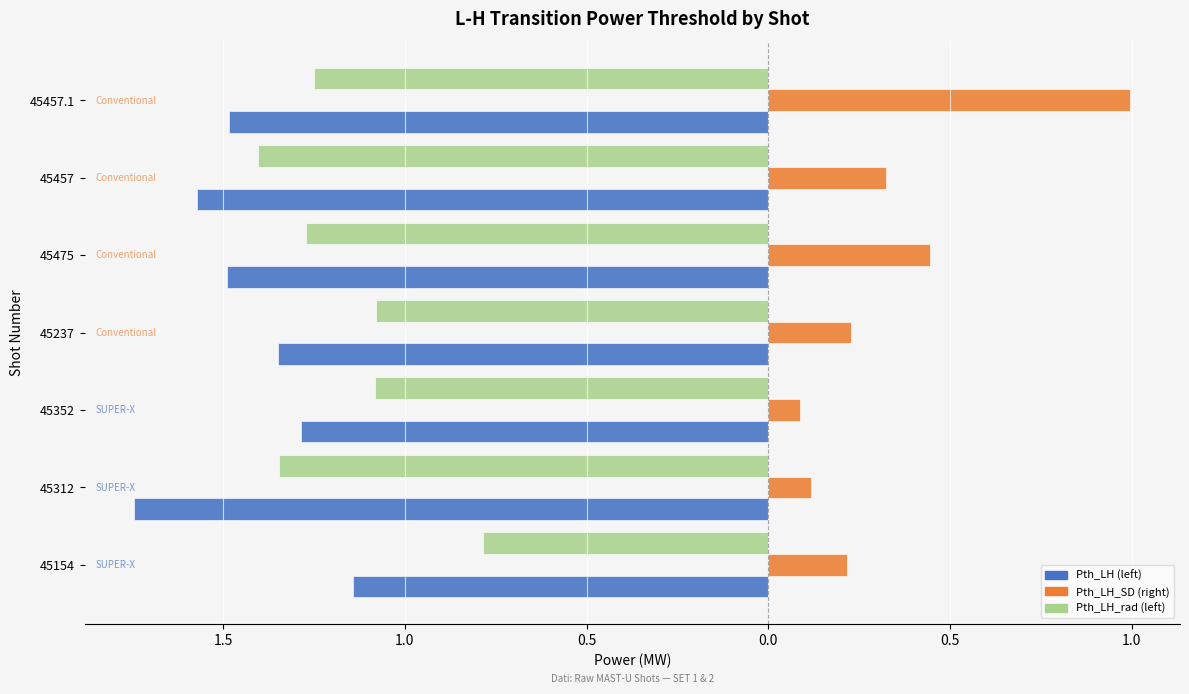

How many groups of bars are there?

7